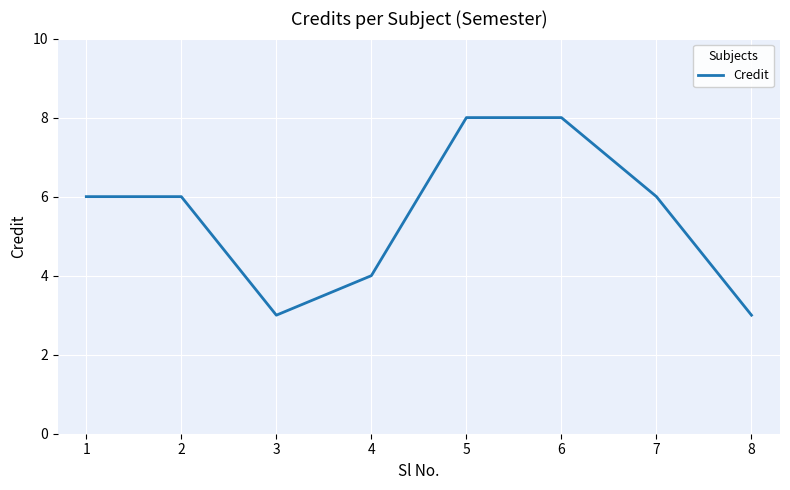

True or false: there are more than 2 points higher than both neighbors.

False